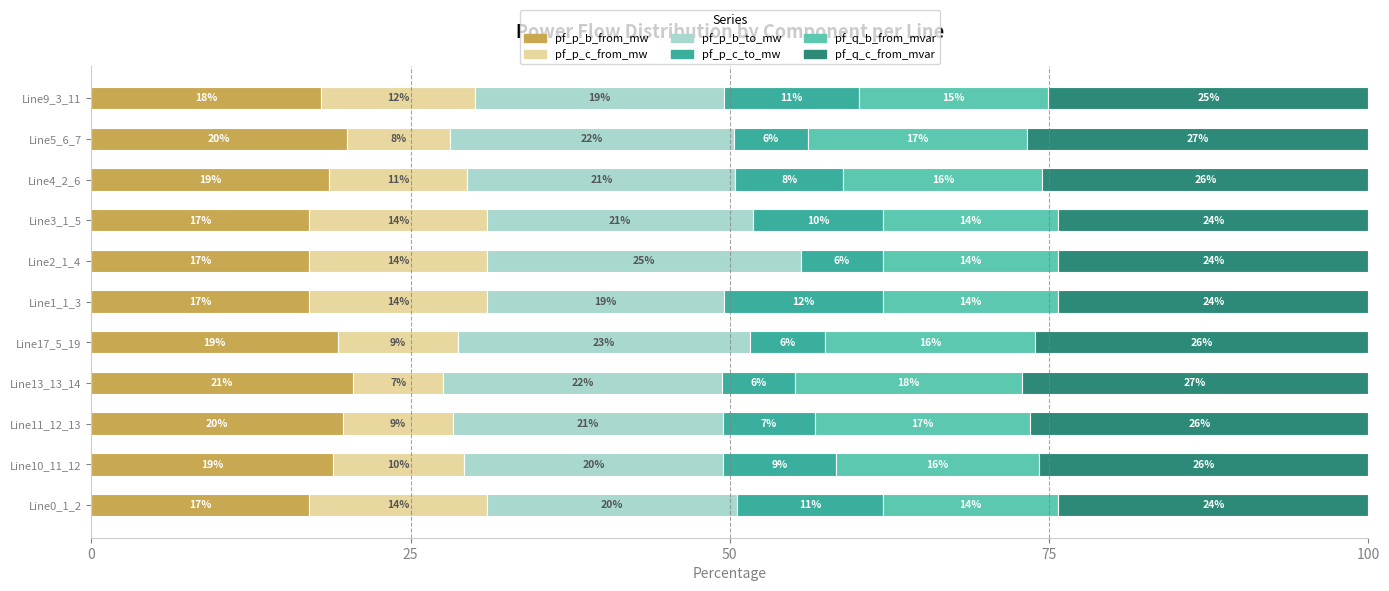

Which series has the widest spread of values?

pf_p_c_from_mw